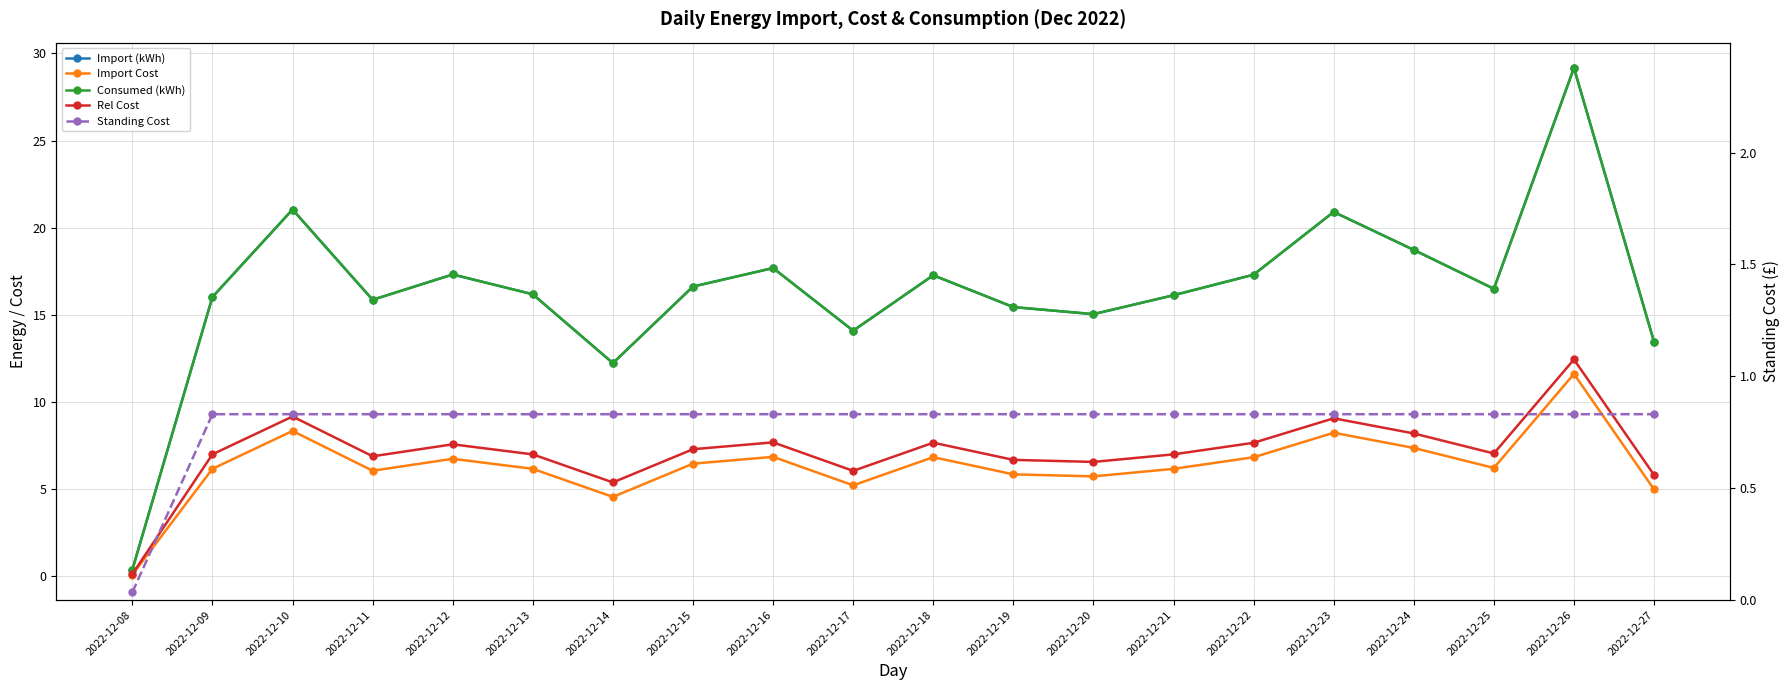

At which label does Import Cost reach its minimum?

2022-12-08